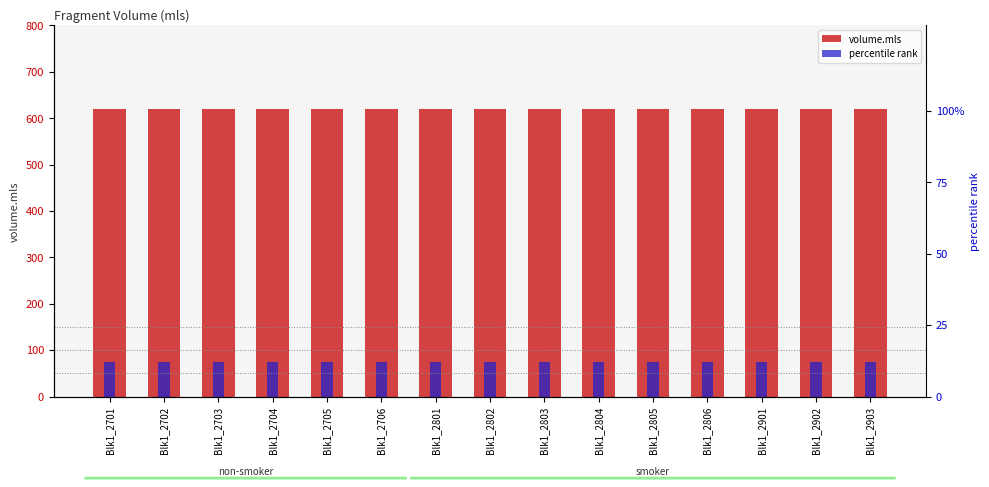

The volume.mls series shows 128.7 at Blk1_2703. True or false?

False